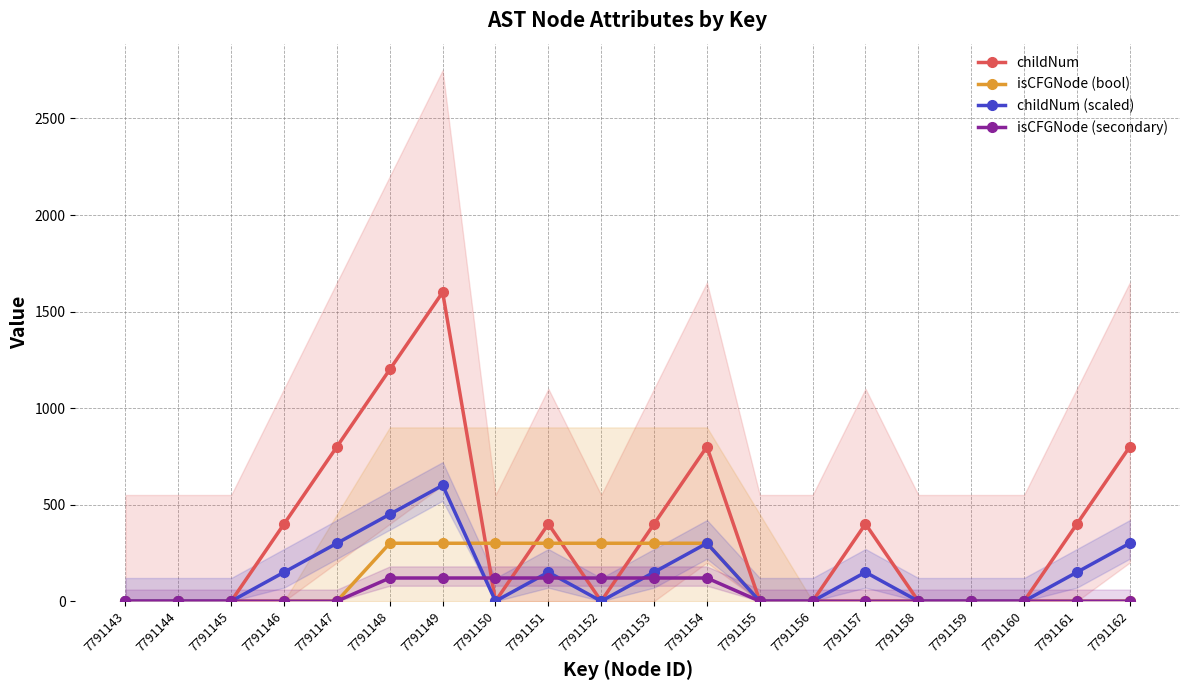

Reading left to right, transcribe all the data shown in this chart.

childNum: 0	0	0	400	800	1200	1600	0	400	0	400	800	0	0	400	0	0	0	400	800
isCFGNode (bool): 0	0	0	0	0	300	300	300	300	300	300	300	0	0	0	0	0	0	0	0
childNum (scaled): 0	0	0	150	300	450	600	0	150	0	150	300	0	0	150	0	0	0	150	300
isCFGNode (secondary): 0	0	0	0	0	120	120	120	120	120	120	120	0	0	0	0	0	0	0	0